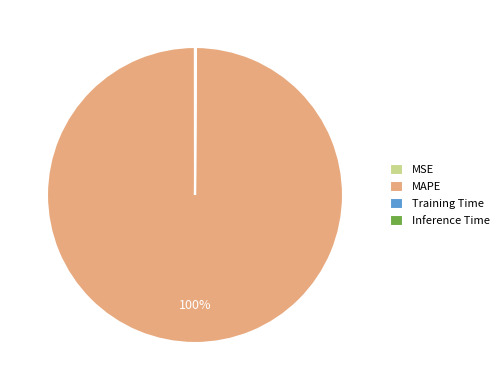

To the nearest percent, what is the average slice percentage?

25%